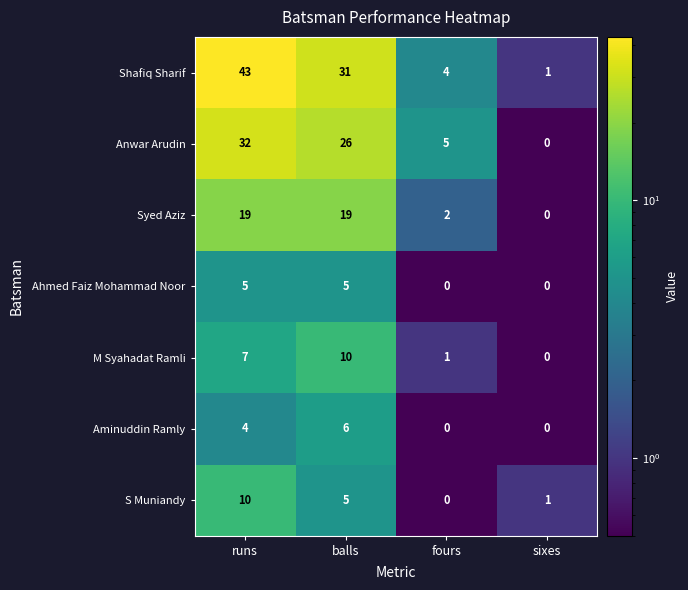

What is the highest value of the M Syahadat Ramli series?

10